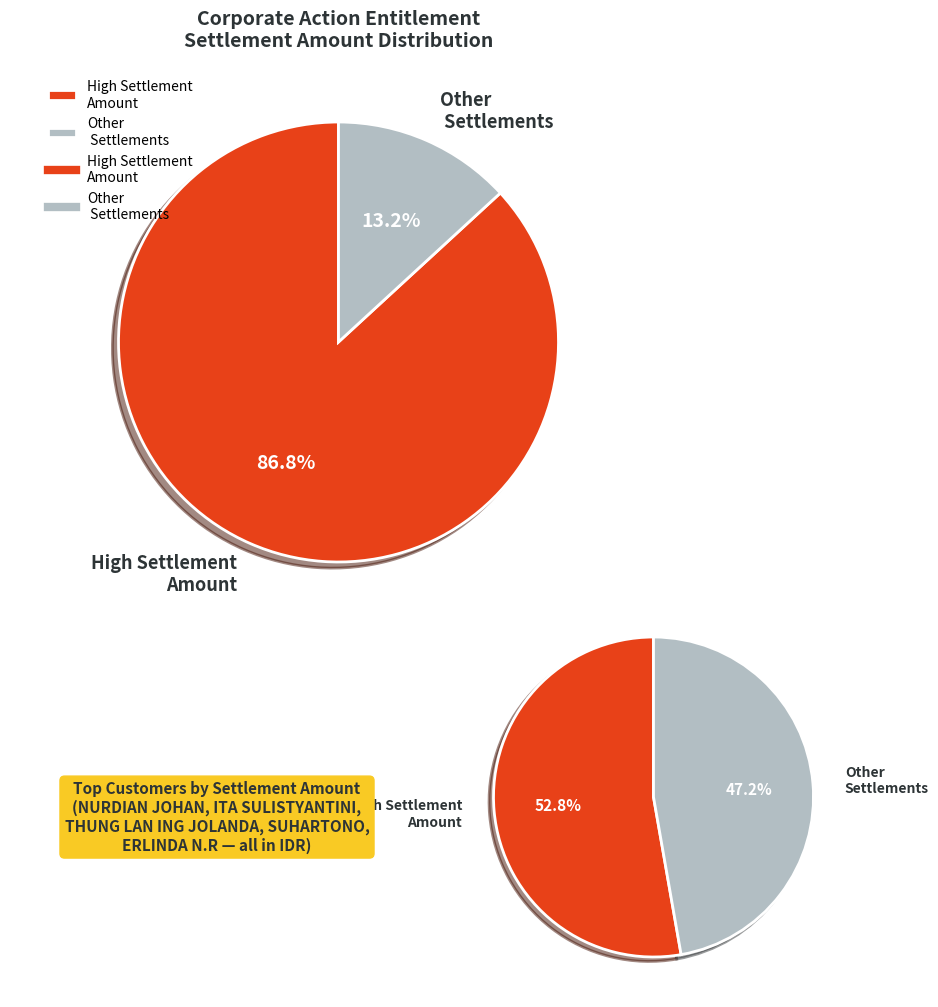

What is the spread (max minus min) of values at 1?

808594